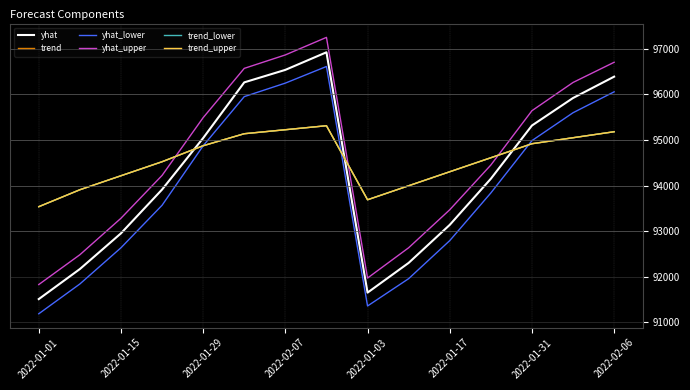

How many lines are shown in the chart?

6